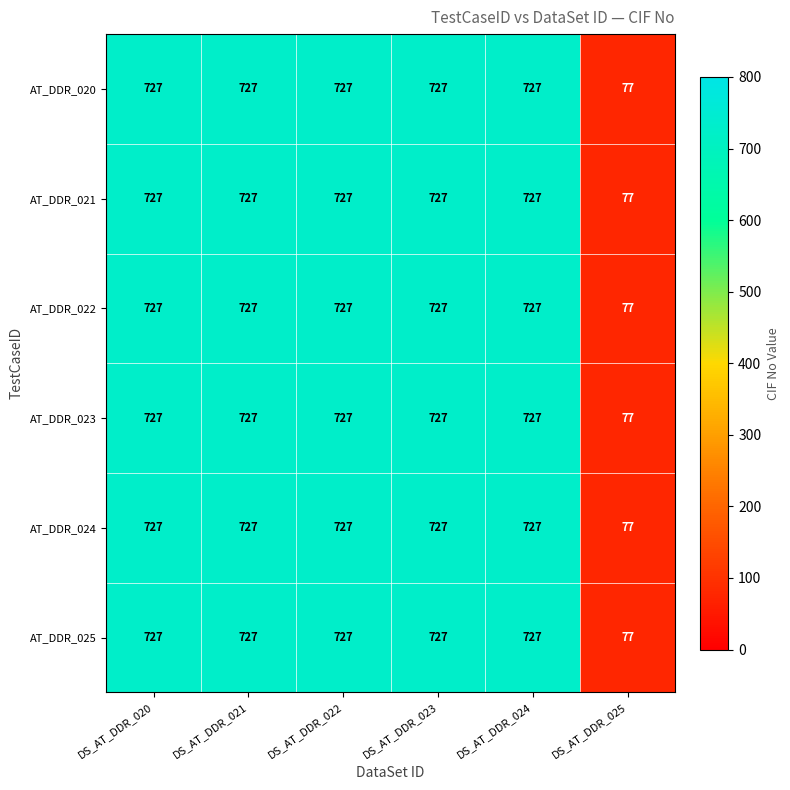

What is the highest value of the AT_DDR_020 series?

727